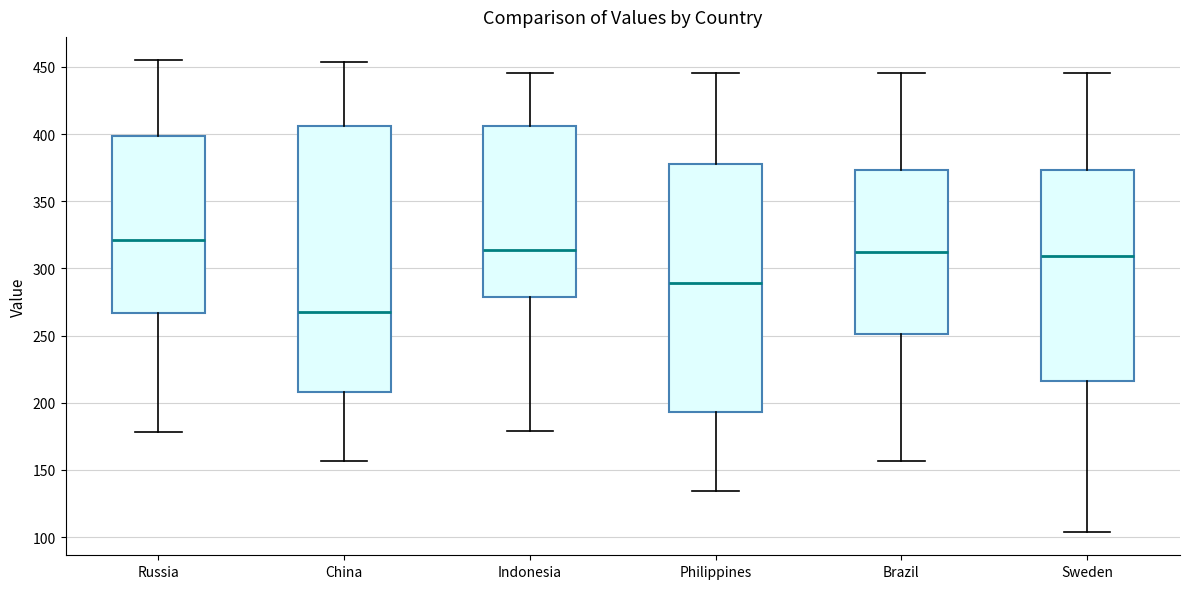

Which box is the tallest, from its lower edge to its upper edge?

China